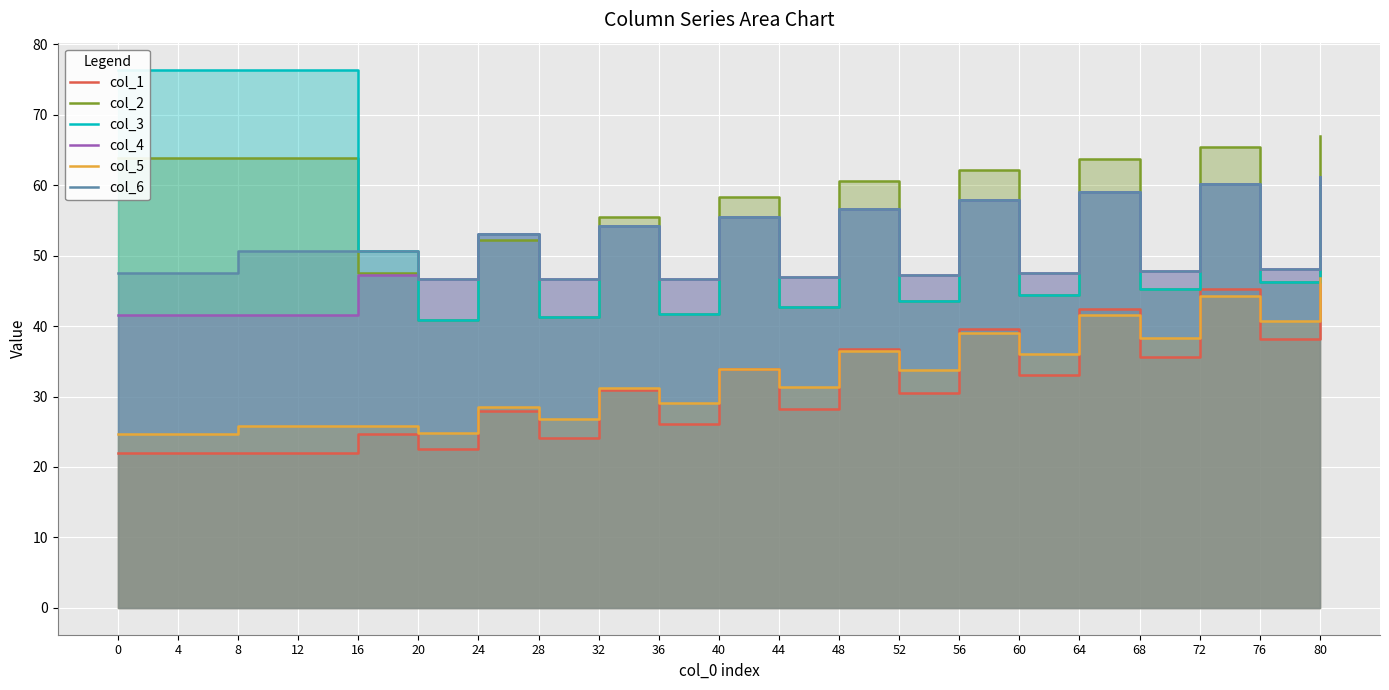

Is it true that col_4 equals 82.1 at 24?

False